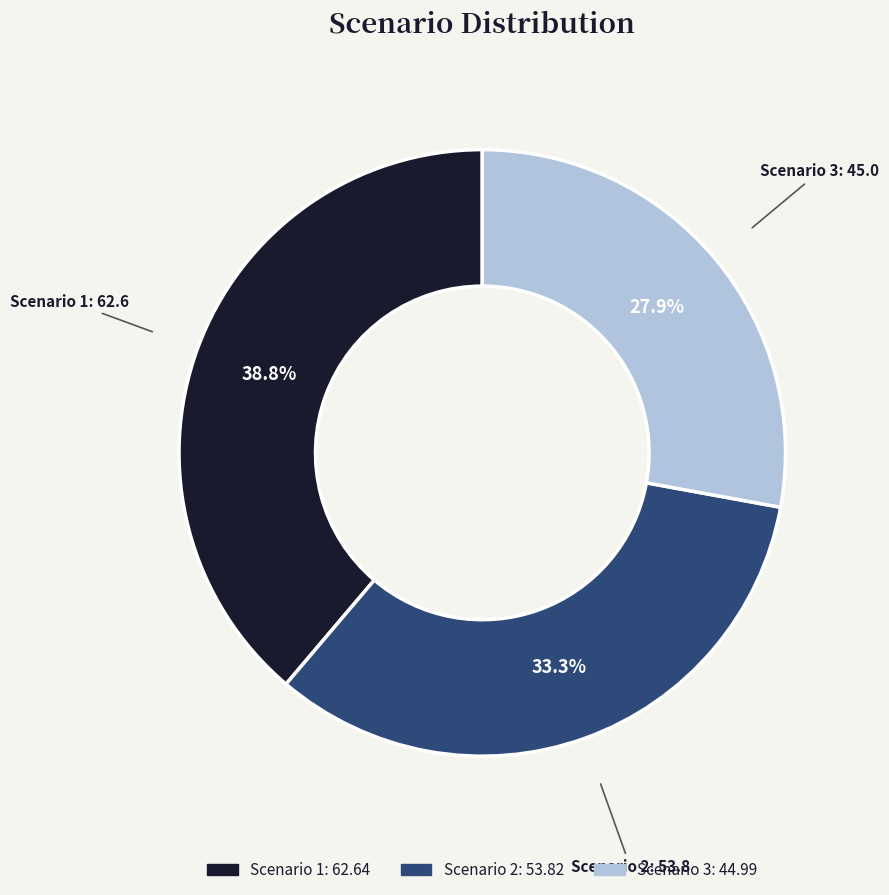

Count the number of slices in the pie.

3